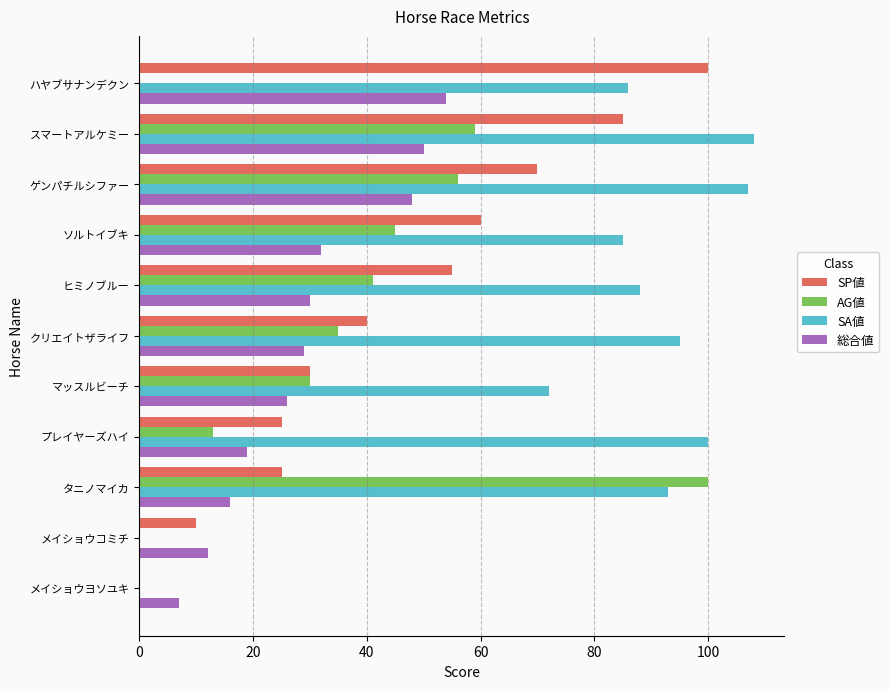

What is the sum of all SA値 values?

834